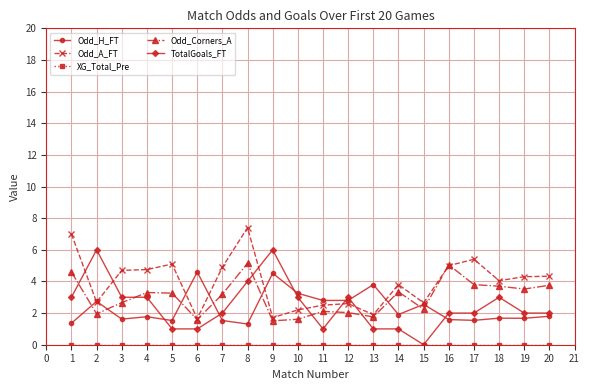

Is it true that Odd_H_FT equals 2.6 at 5?

False